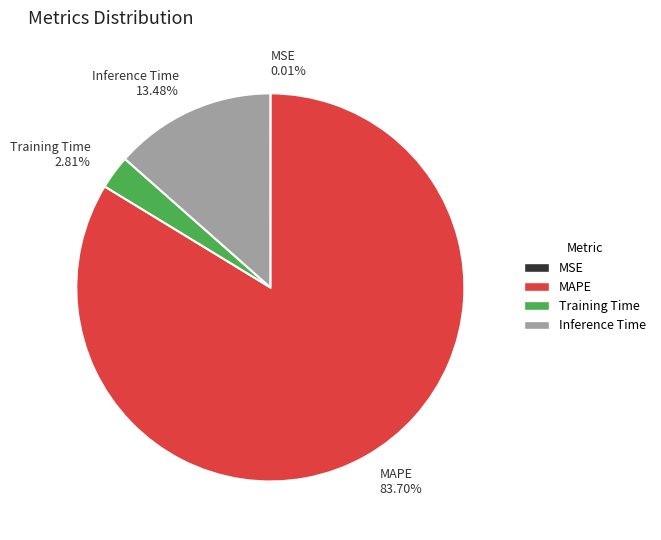

Which slice is the largest?

MAPE